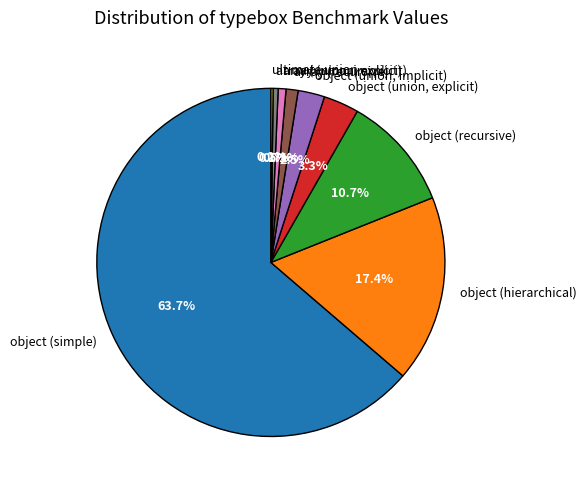

Which slice is the largest?

object (simple)